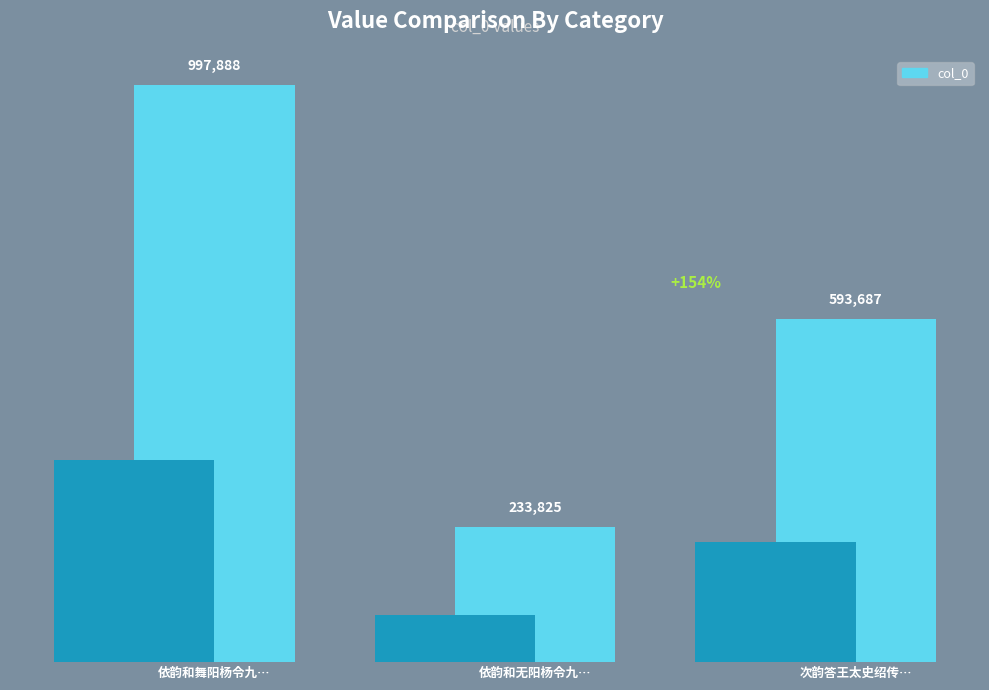

Which category has the lowest value across all series?

依韵和无阳杨令九…